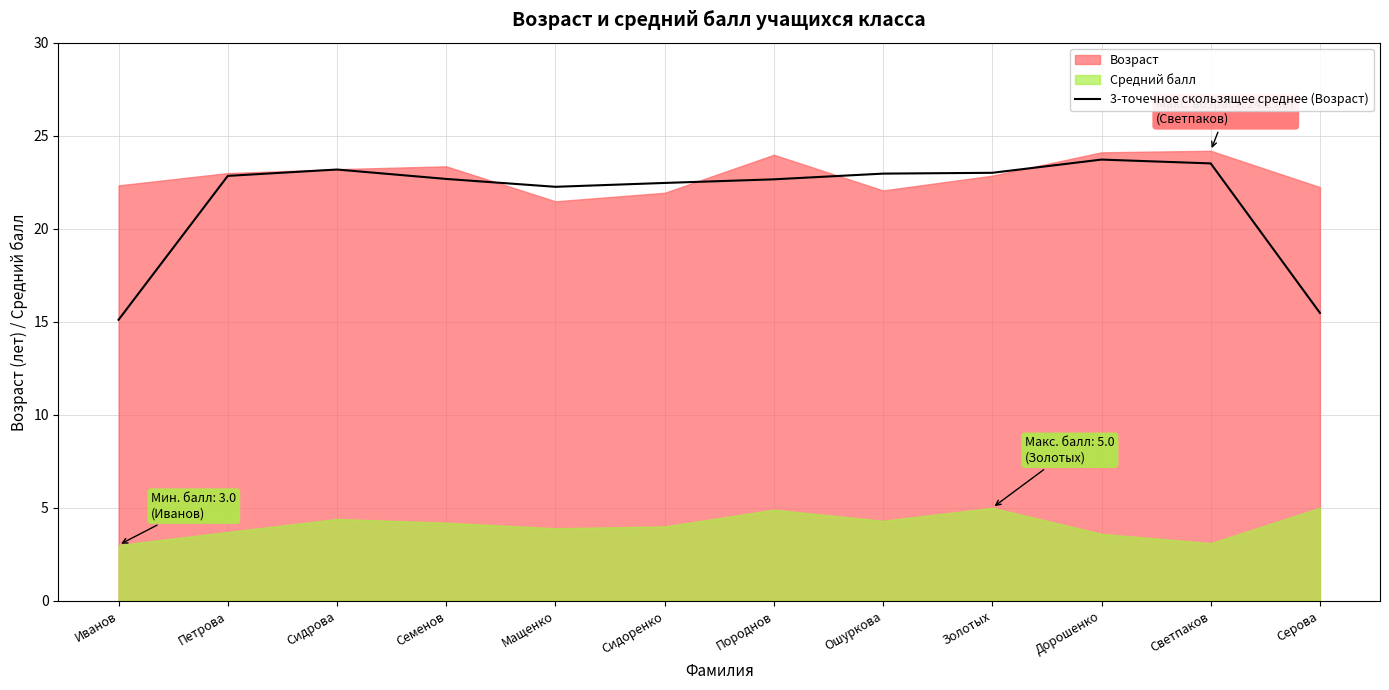

Does the chart display data point markers on the line(s)?

No